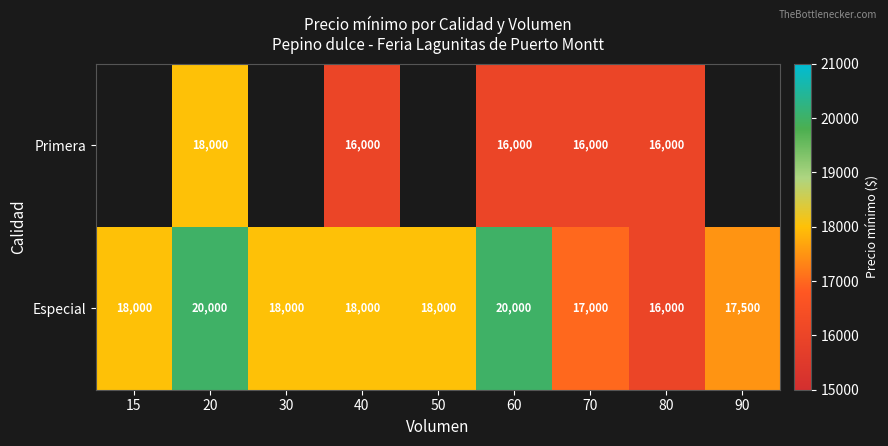

Rank the series at 60 from highest to lowest value.

Especial, Primera